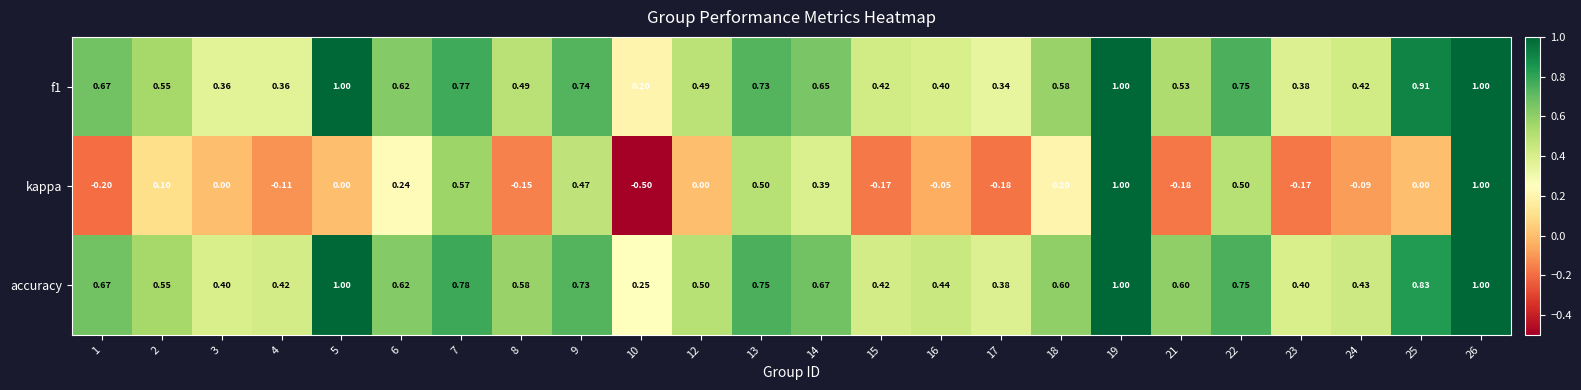

Which series has the largest range (max minus min)?

kappa